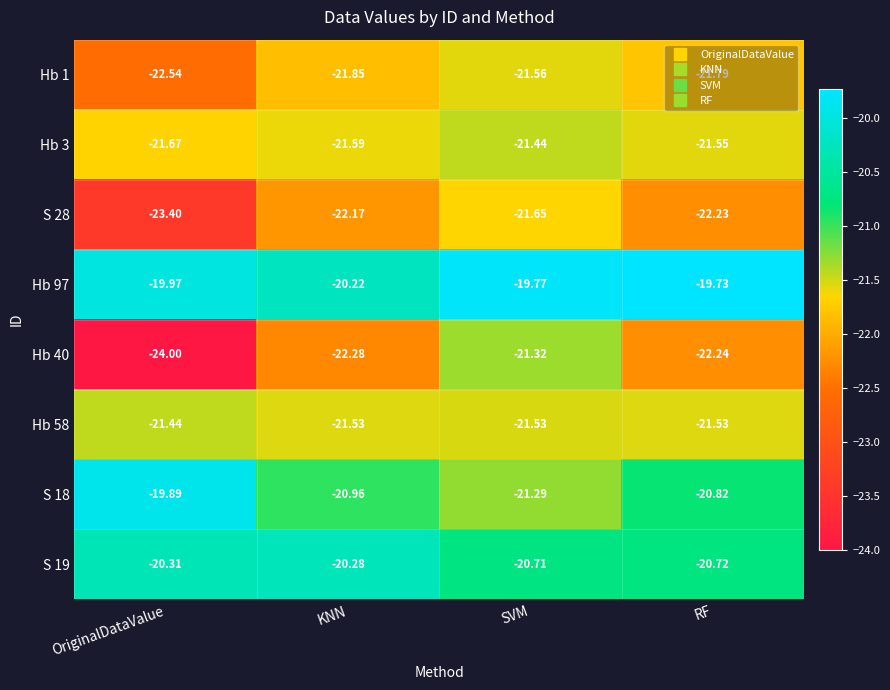

Rank the categories by S 18 value from highest to lowest.

OriginalDataValue, RF, KNN, SVM